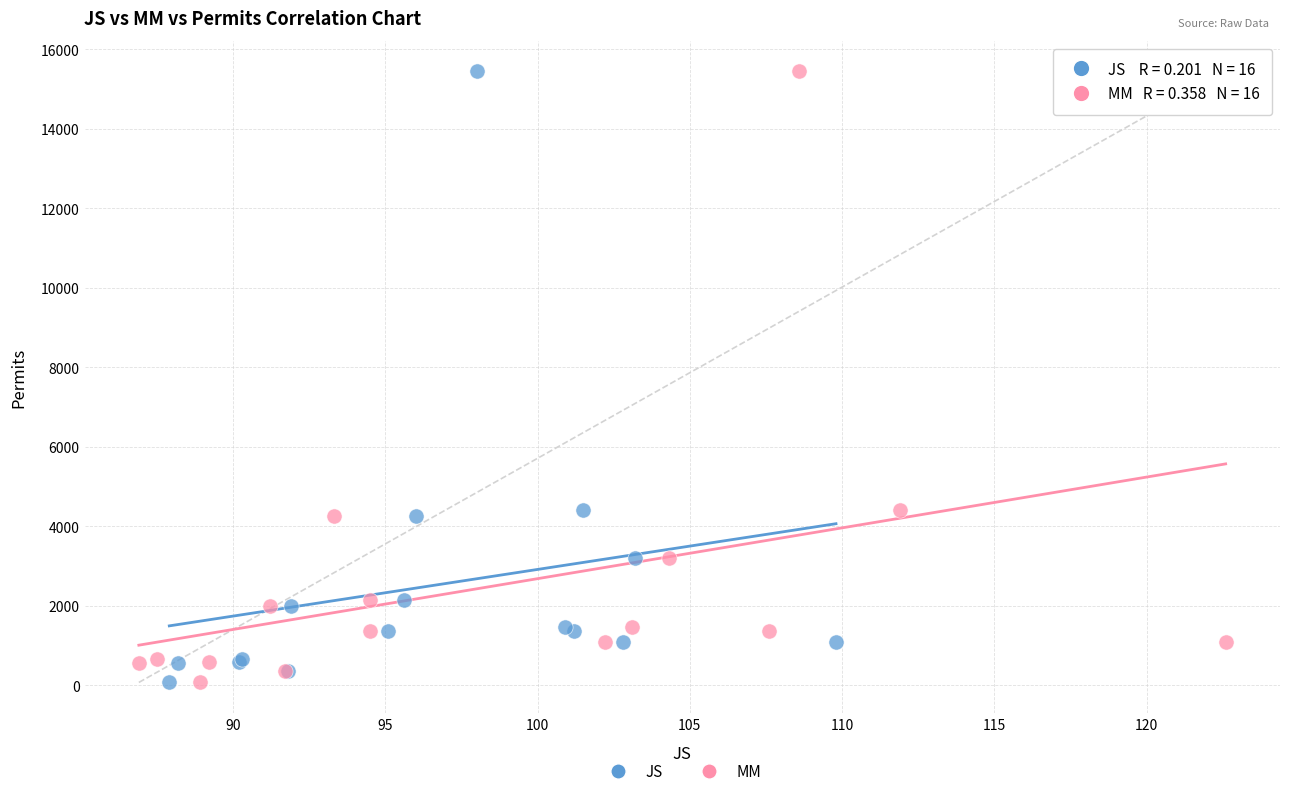

What are all the series names shown in the legend?

JS, MM